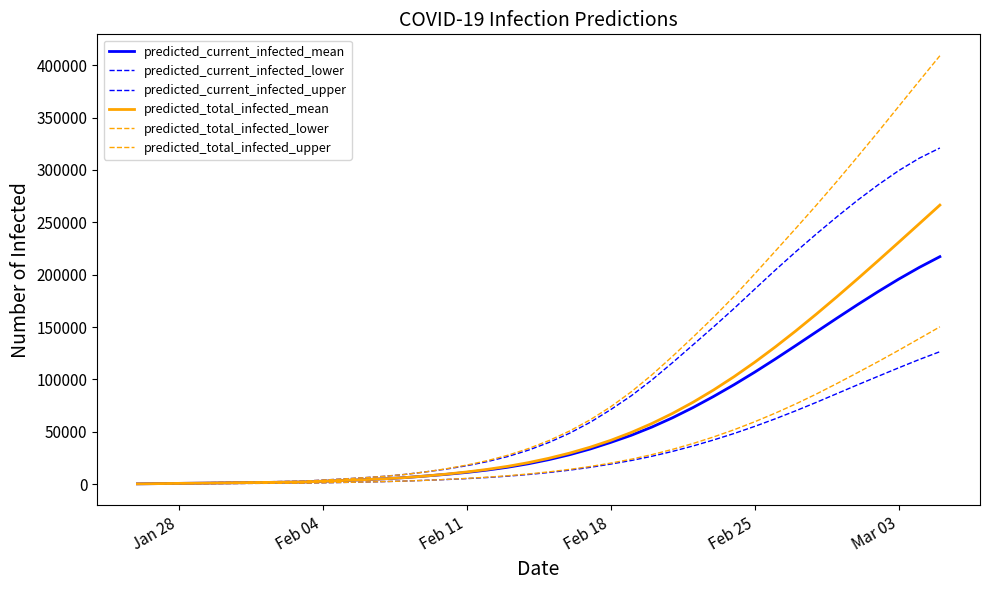

How many lines are shown in the chart?

6